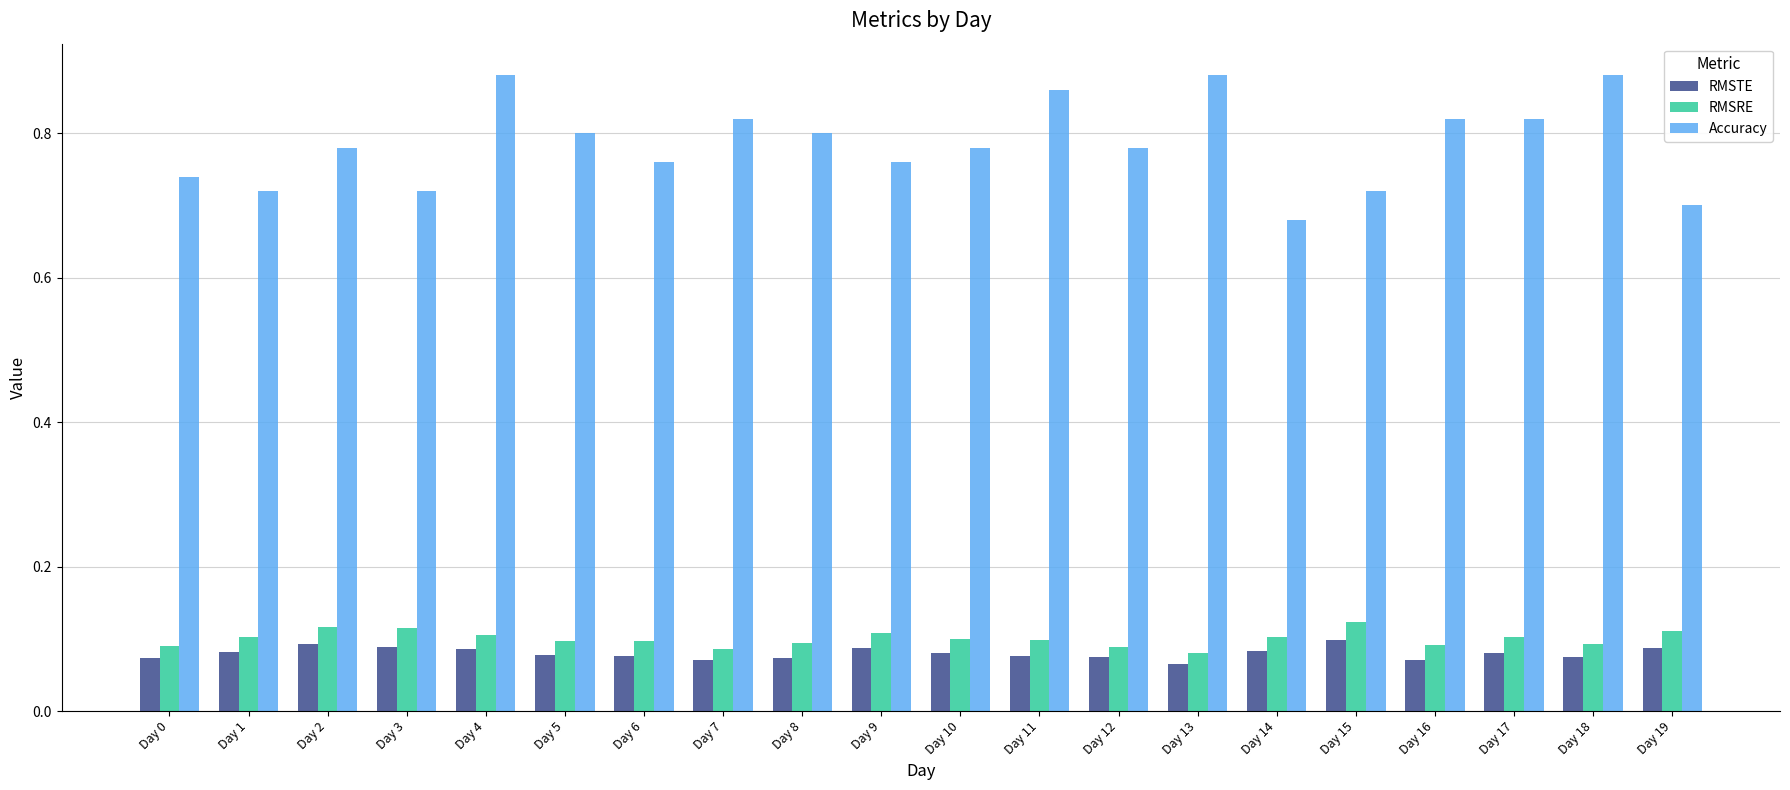

What is the sum of the Accuracy values at Day 15 and Day 5?

1.5